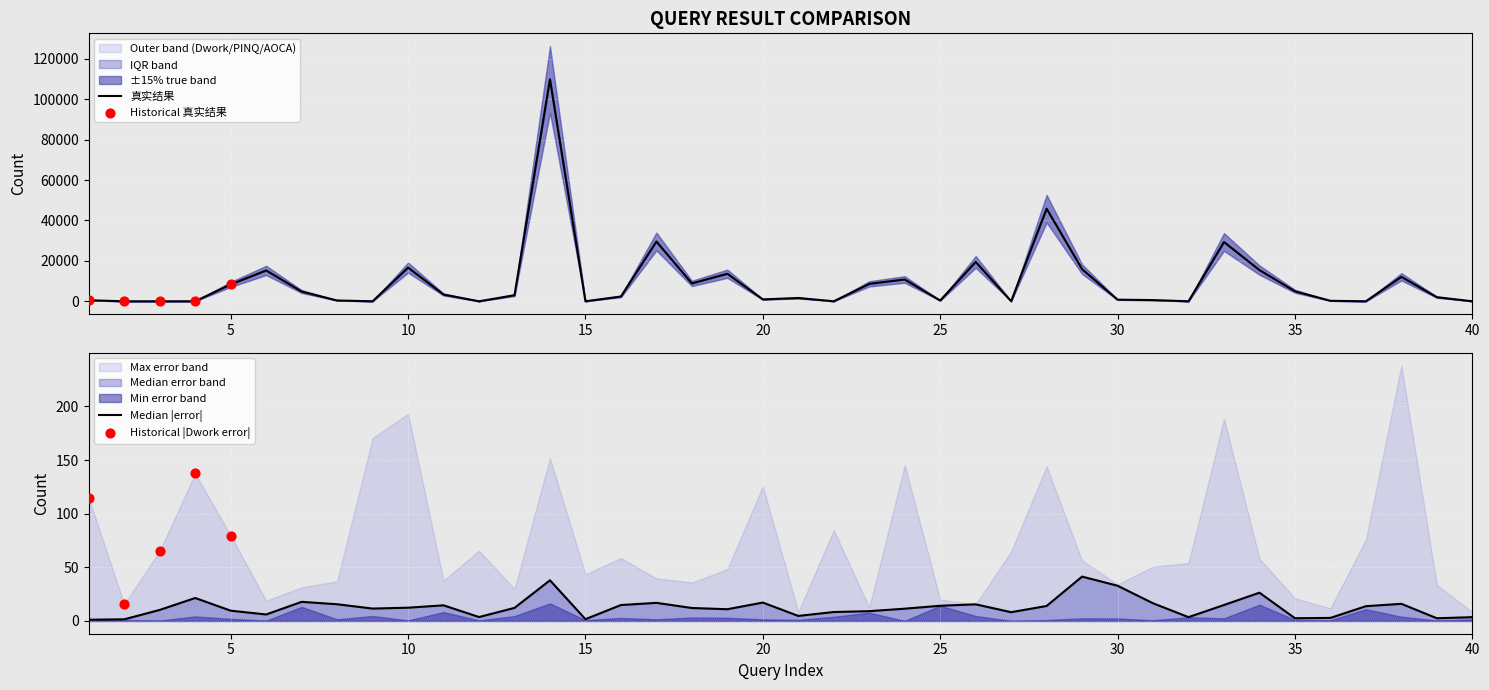

Is the value of 真实结果_1 at 21 greater than the value of PINQ_1 at 34?

No